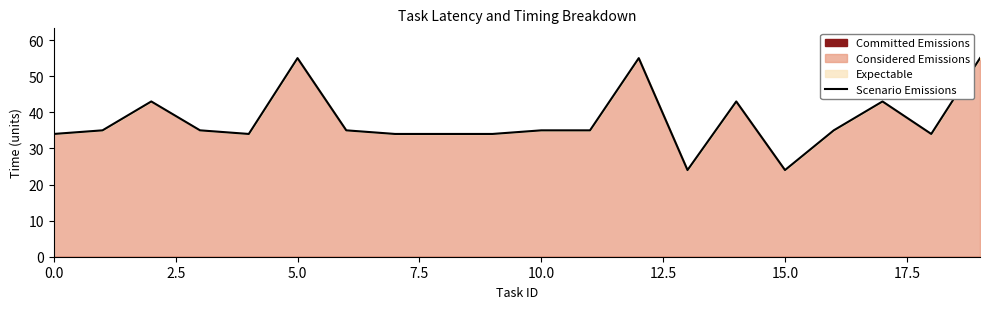

The value of Scenario Emissions at 10.0 is 35. True or false?

True